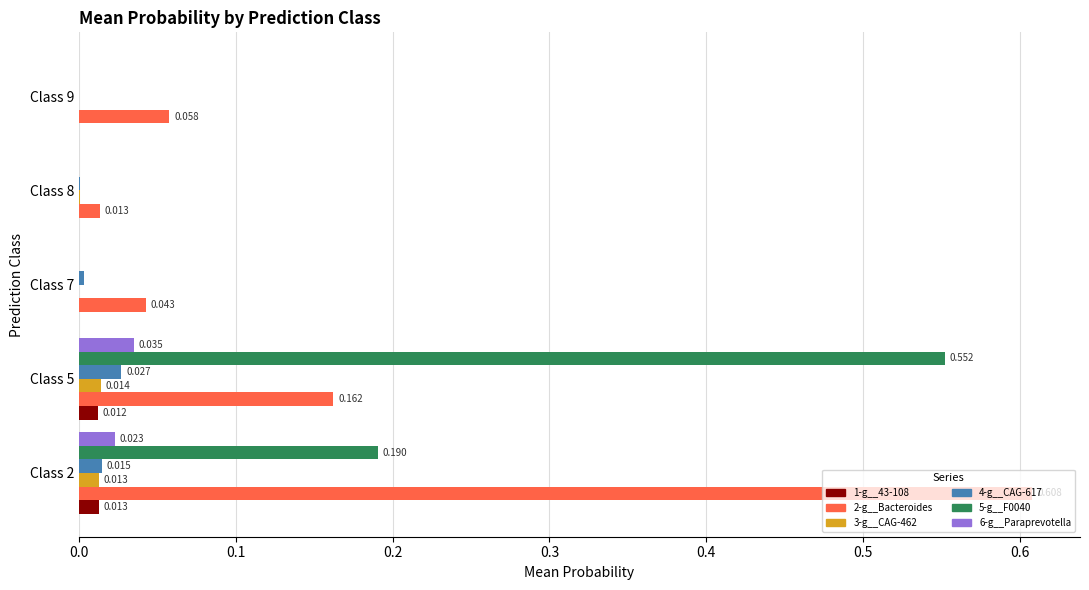

Is the value of 2-g__Bacteroides at Class 8 greater than the value of 6-g__Paraprevotella at Class 9?

Yes